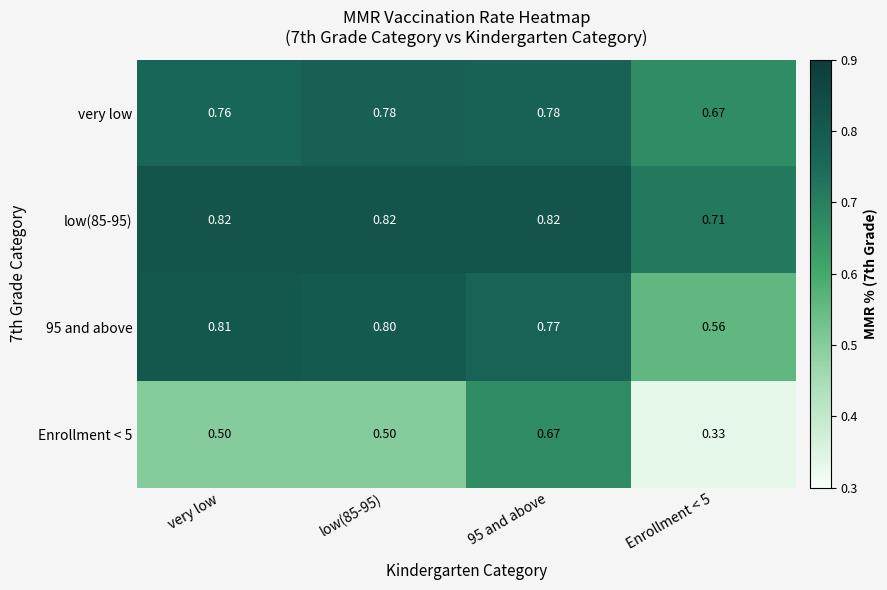

Which series changed the most between very low and 95 and above?

Enrollment < 5